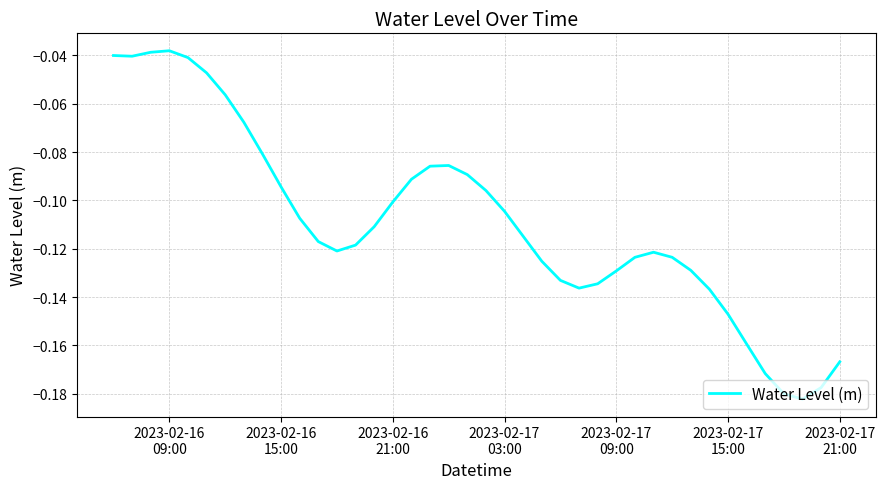

True or false: there are more than 2 points higher than both neighbors.

True